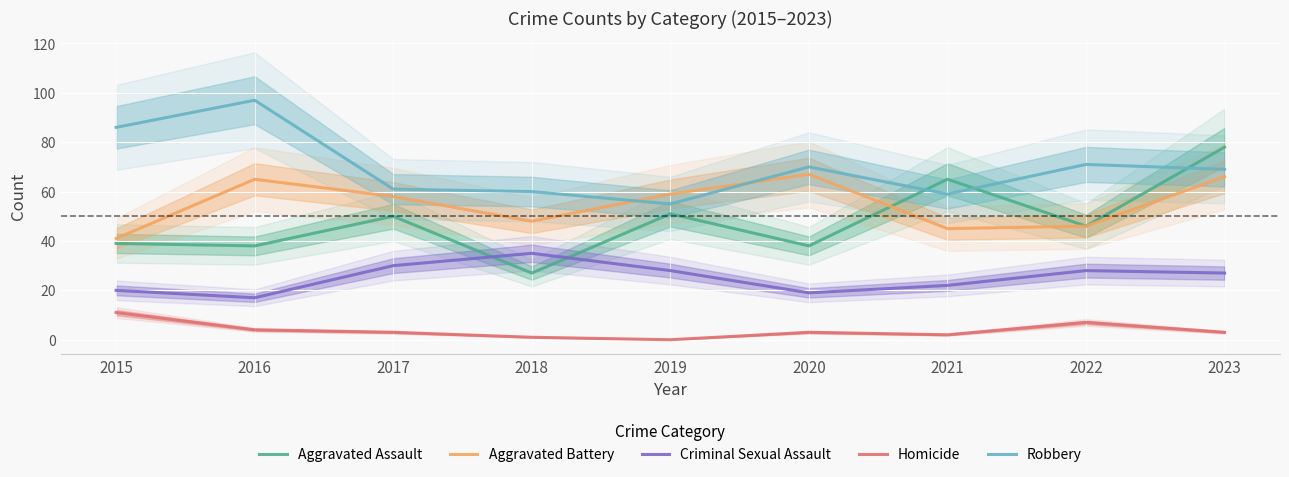

What is the spread (max minus min) of values at 2015?

75